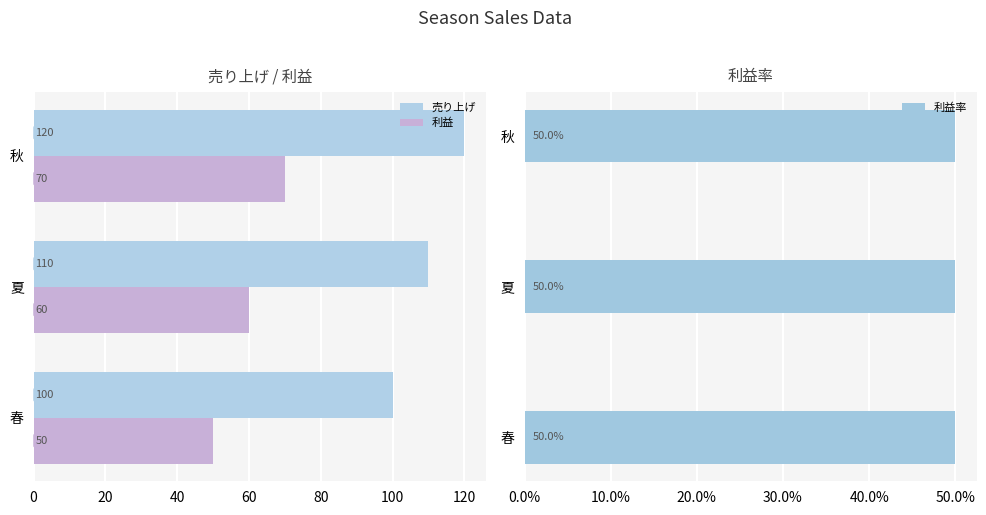

Count the 売り上げ values in the range 100 to 120.

3